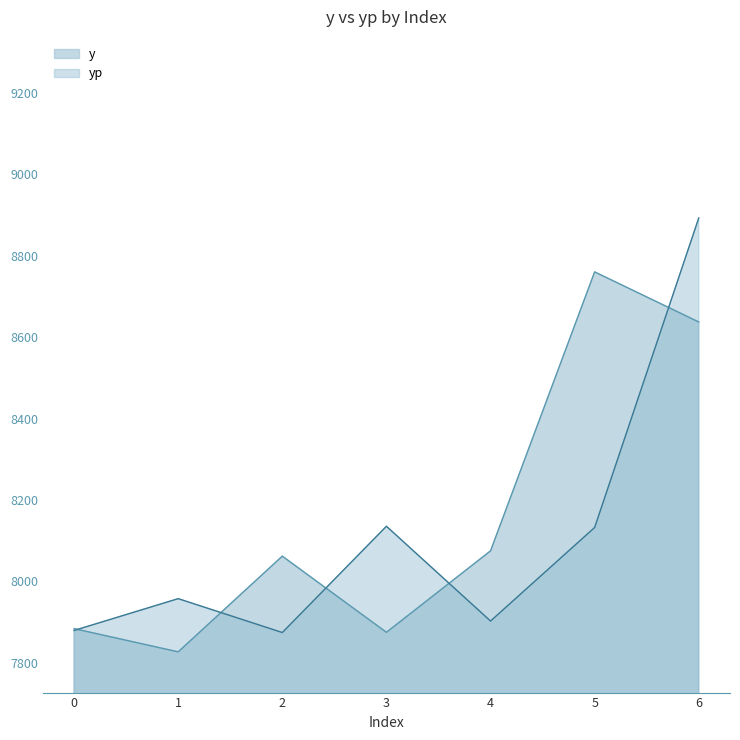

How many values in the yp series are below 7957?

3